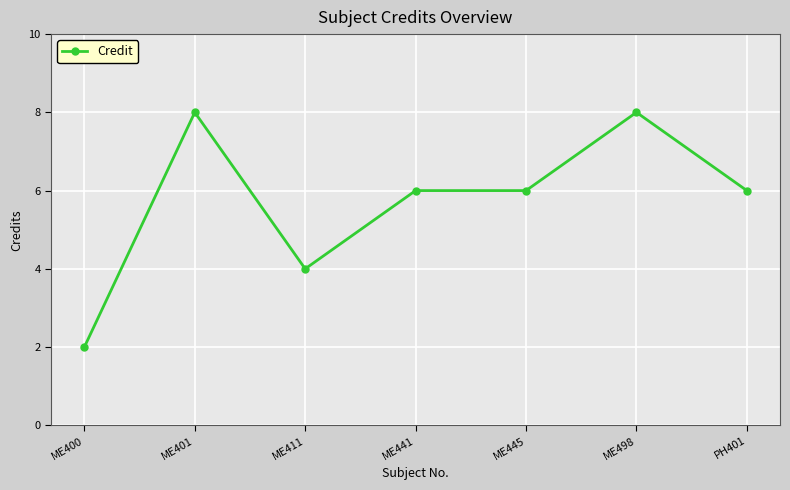

True or false: the data has more than 0 interior local peaks.

True